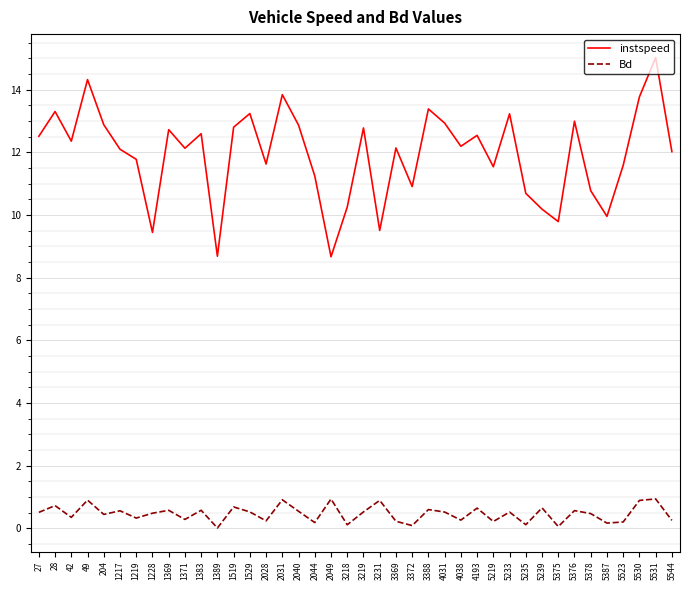

At which category does Bd reach its first local peak?

28